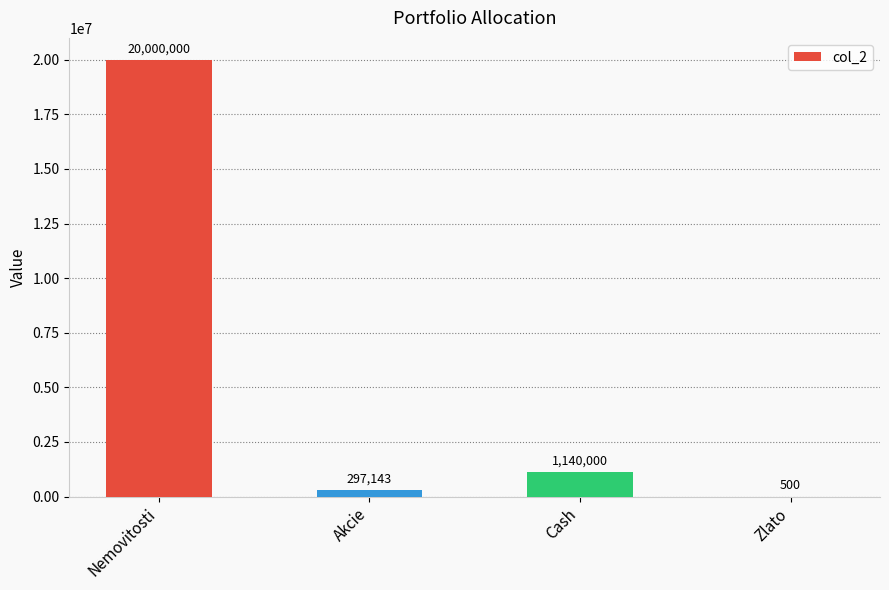

True or false: the data shows 11100087 at Nemovitosti.

False